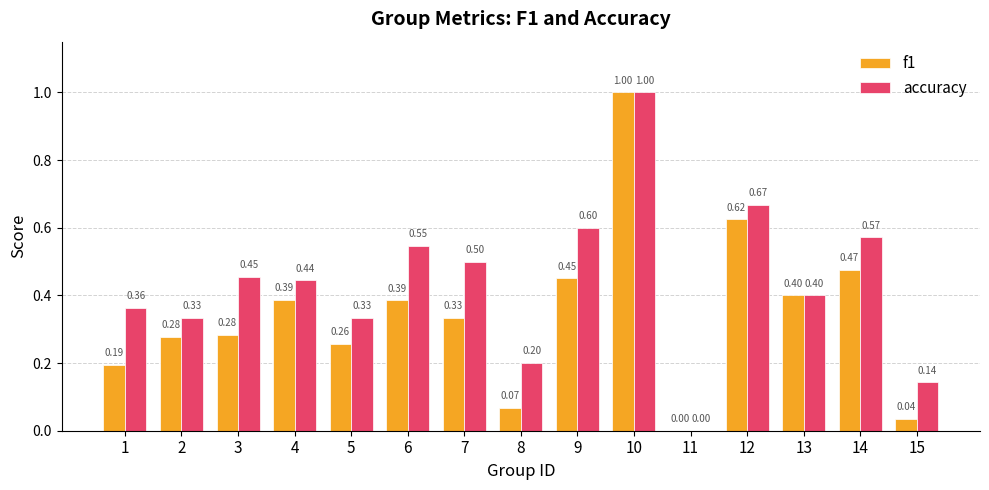

What is the sum of the accuracy values at 3 and 1?

0.8